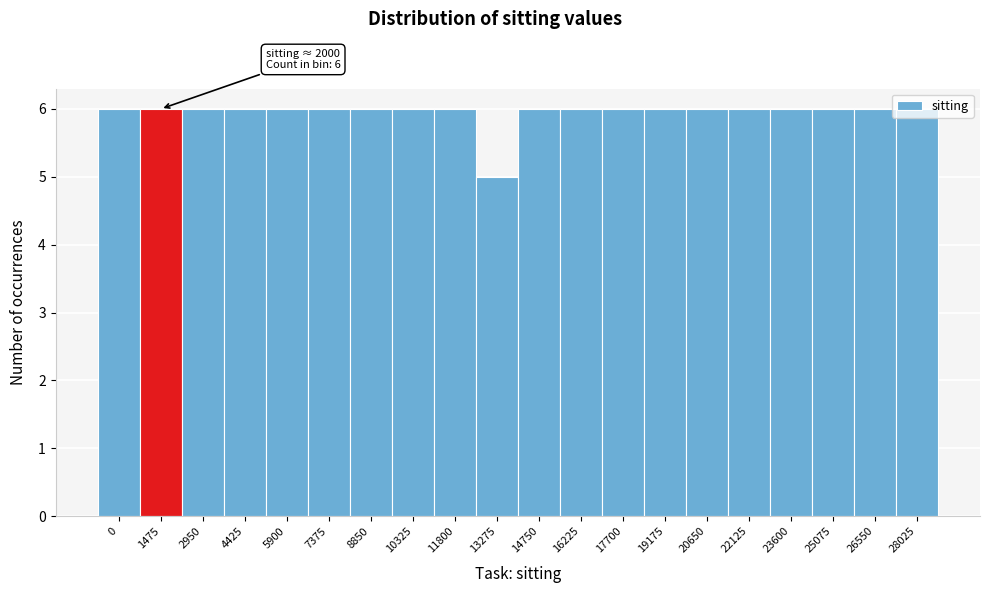

What is the average value?

6